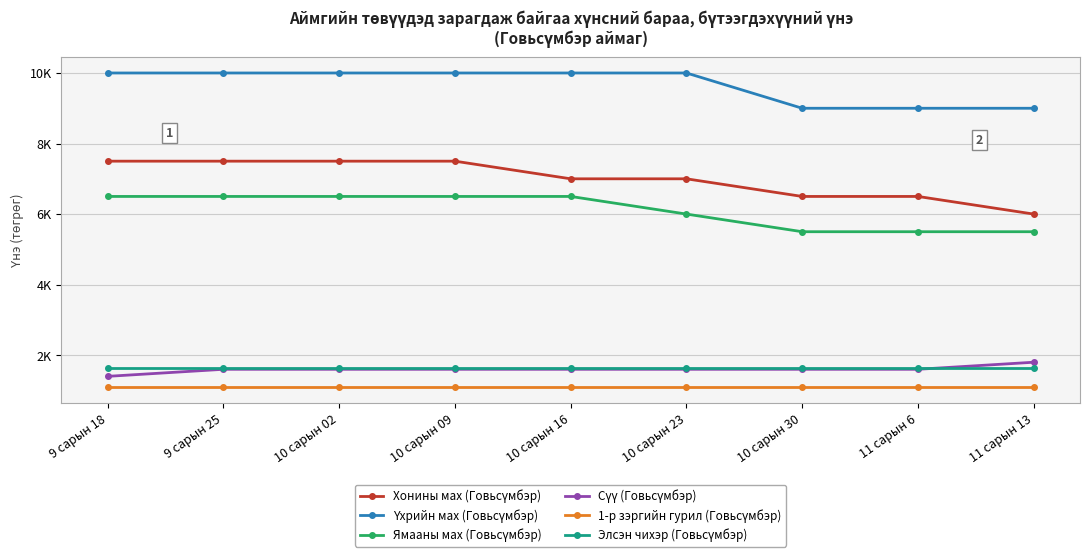

Does the chart have visible grid lines?

Yes